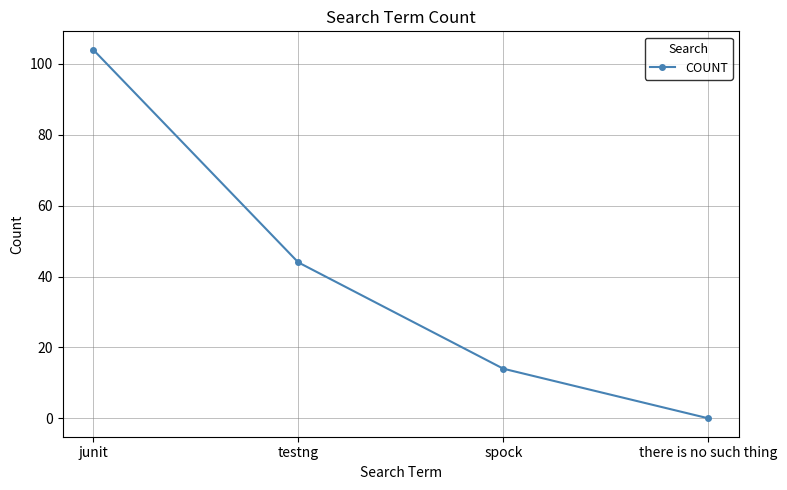

What is the difference between the values at junit and spock?

90